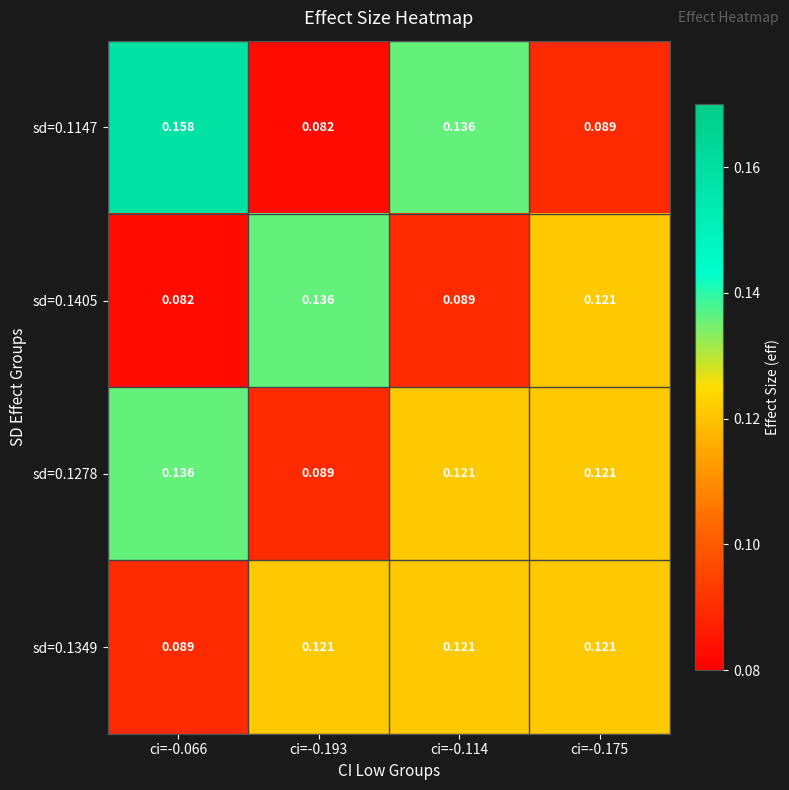

Is the value of sd=0.1405 at ci=-0.193 greater than the value of sd=0.1349 at ci=-0.114?

Yes